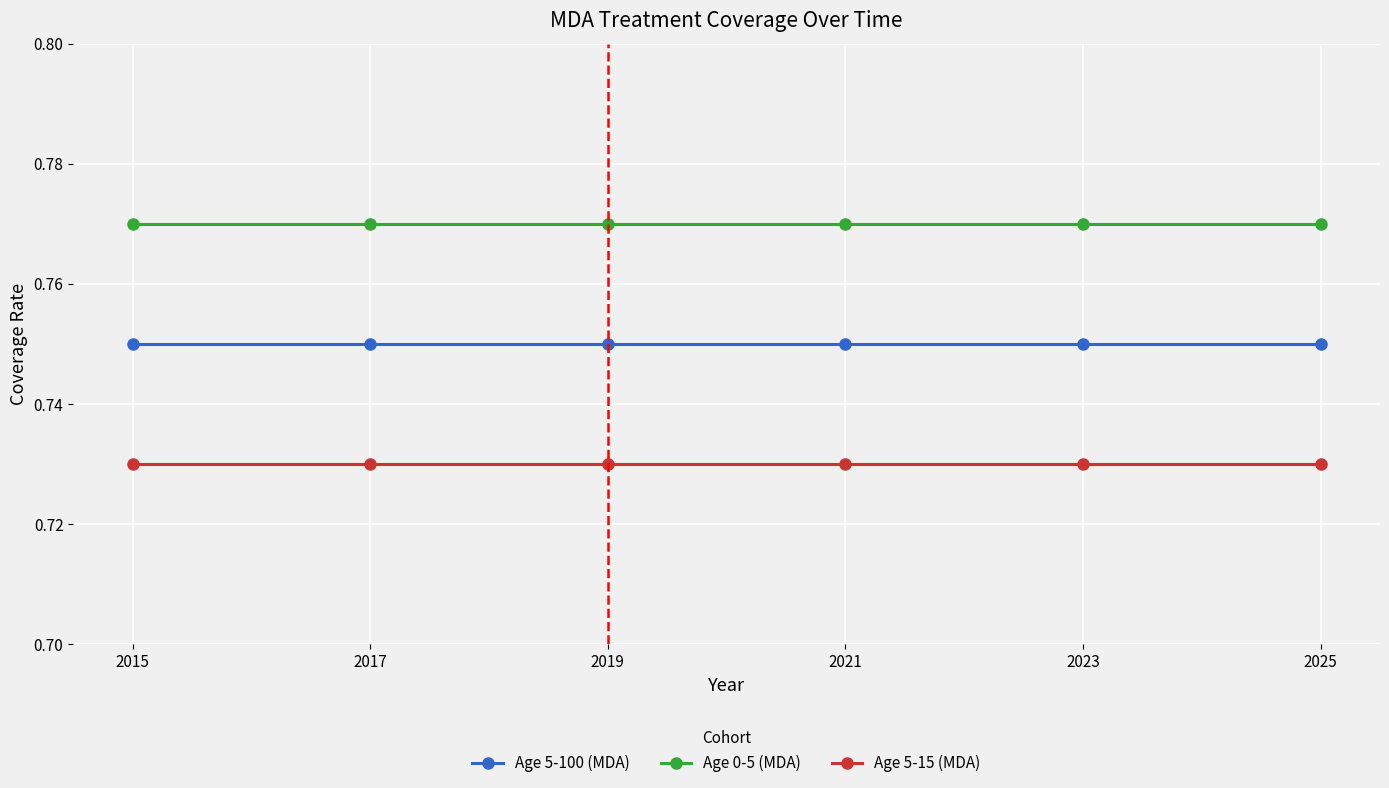

Which category has the highest value in the Age 0-5 (MDA) series?

2015